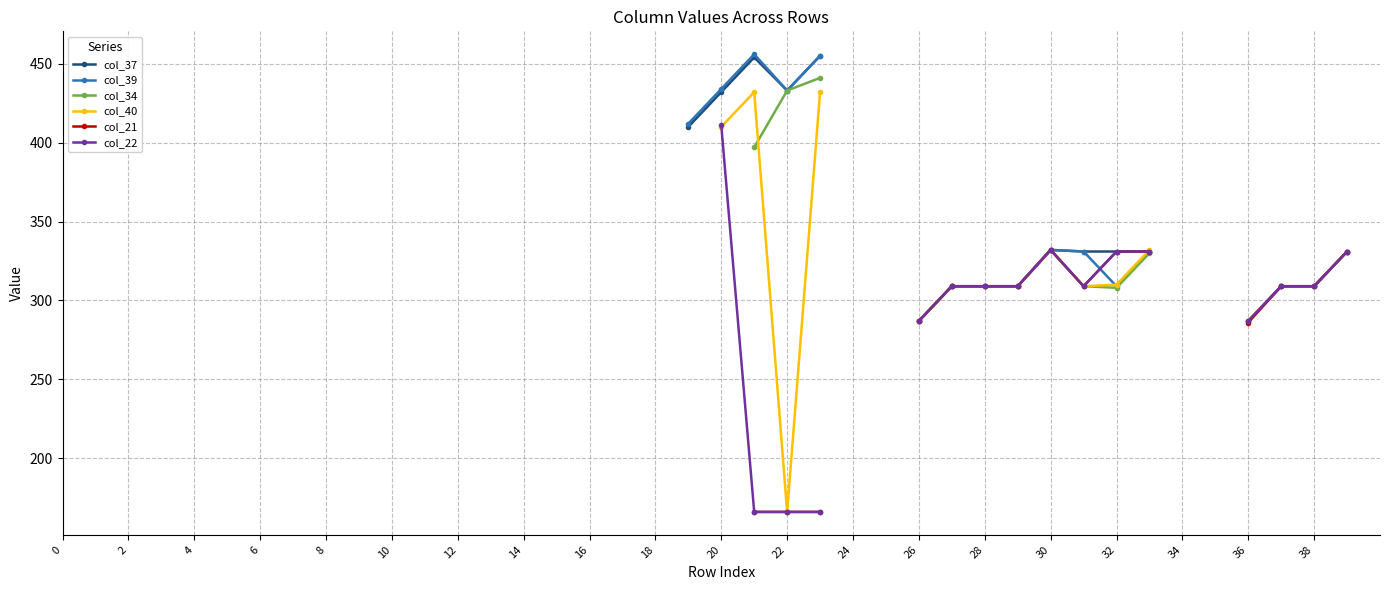

The col_39 series shows 433.0 at 22. True or false?

True